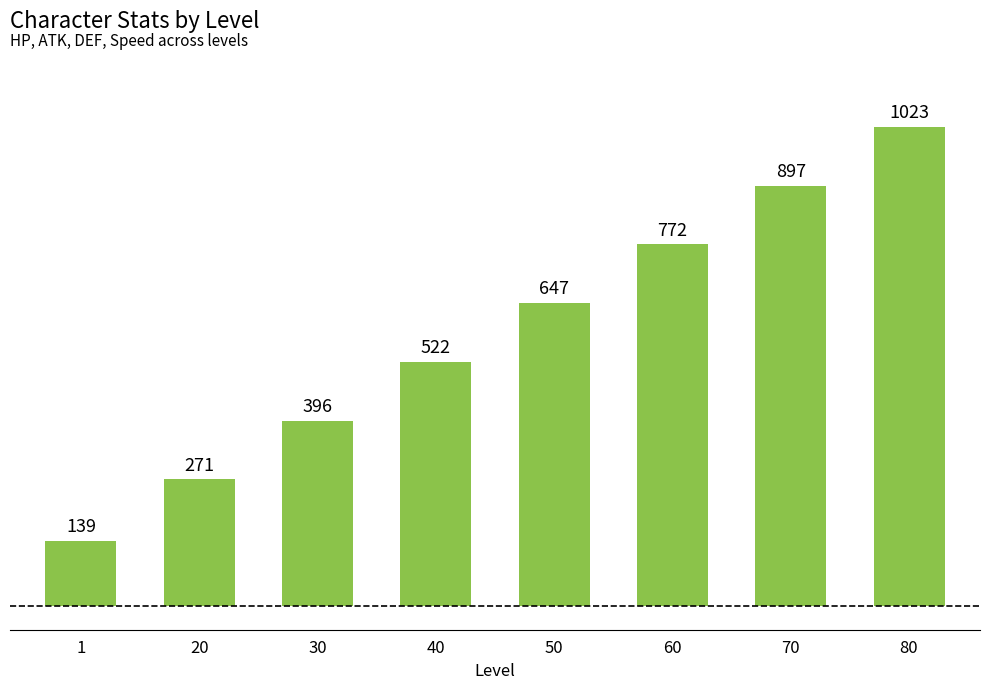

The chart shows a value of 897 at 70. True or false?

True